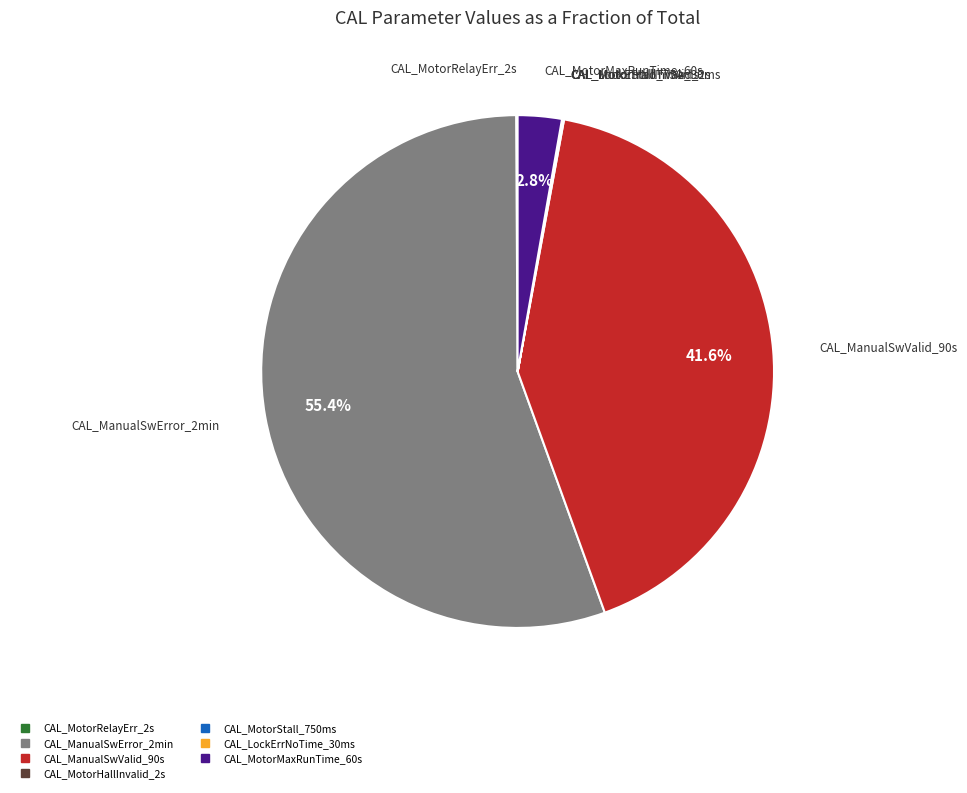

Which slice is the largest?

CAL_ManualSwError_2min